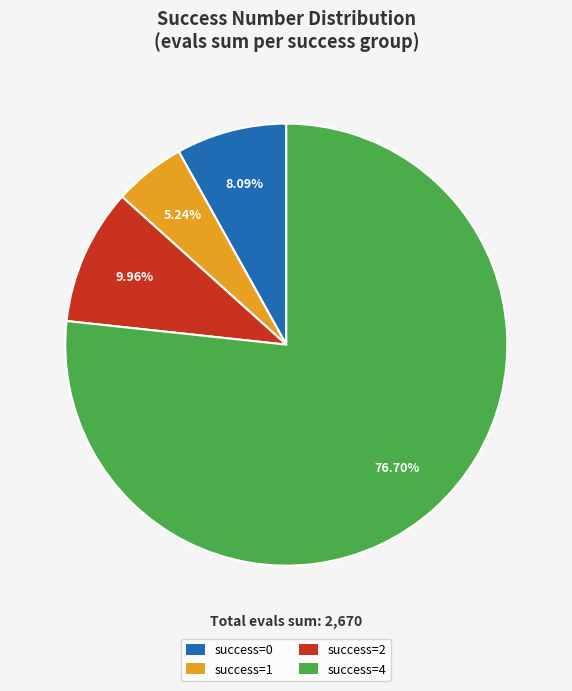

Which has a higher value, success=2 or success=4?

success=4